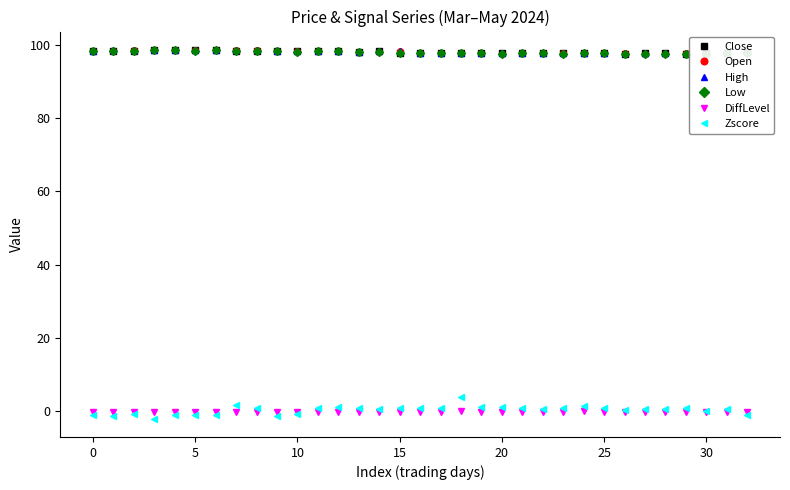

What is the spread (max minus min) of values at 29?

97.8